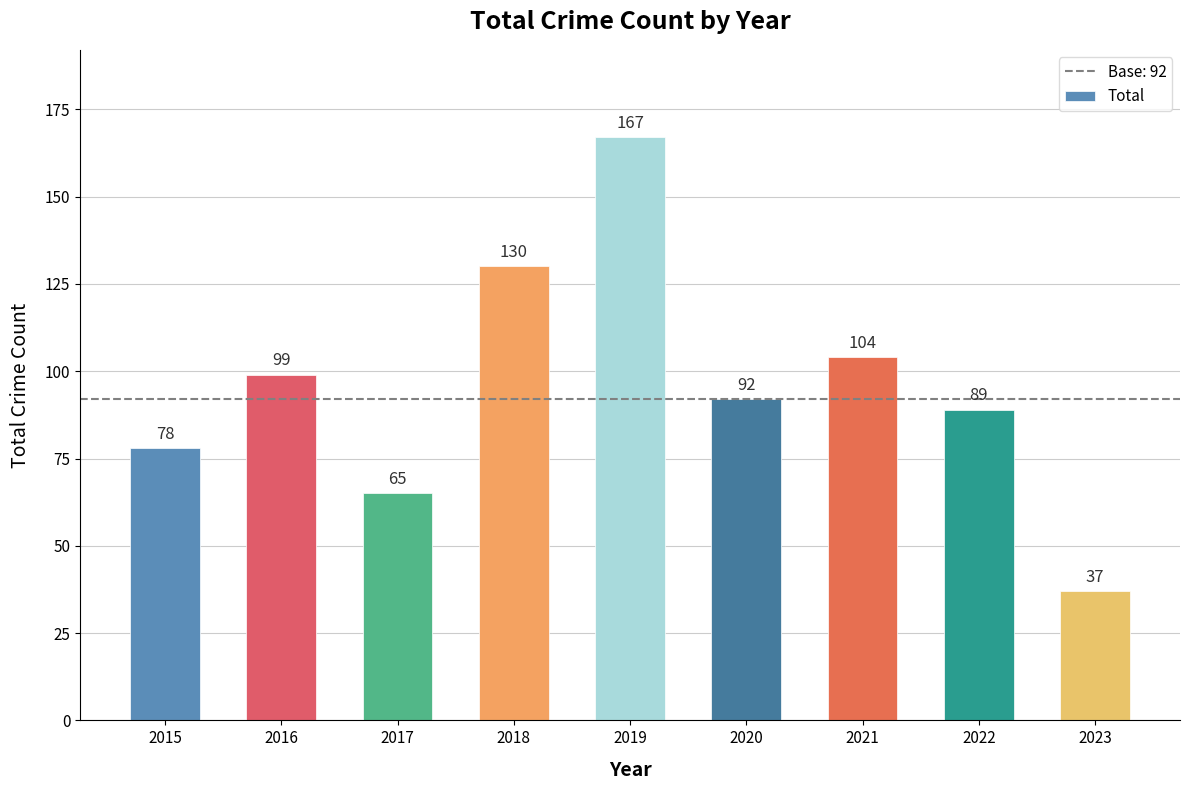

List the labels in order of value, smallest first.

2023, 2017, 2015, 2022, 2020, 2016, 2021, 2018, 2019